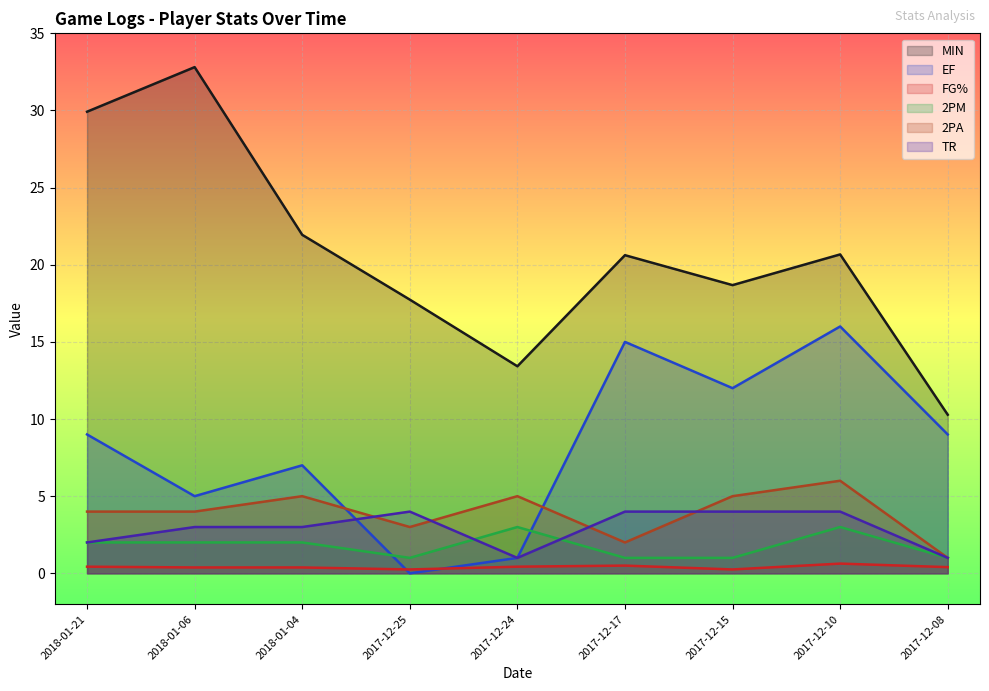

What is the difference between the second highest and second lowest values in the TR series?

3.0